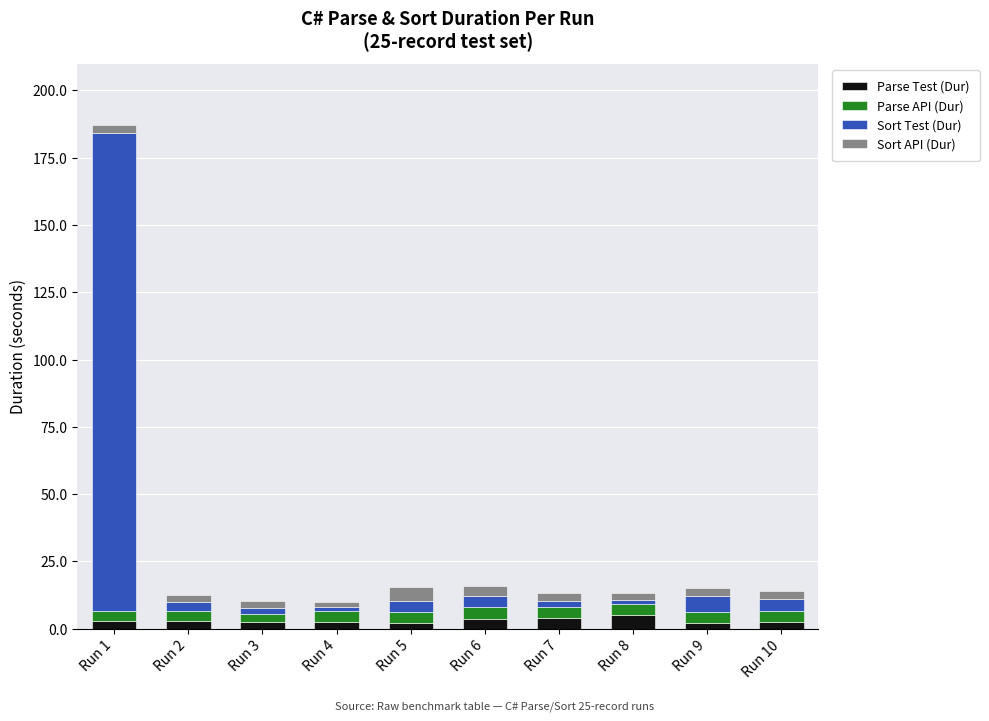

At which category is the sum across all series the highest?

Run 1